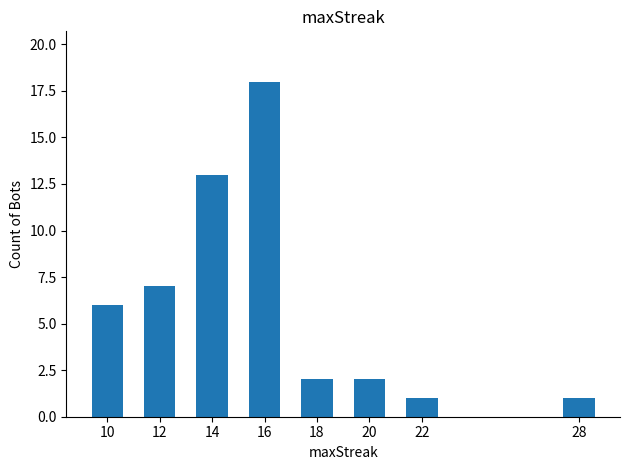

How many categories are shown in the chart?

8